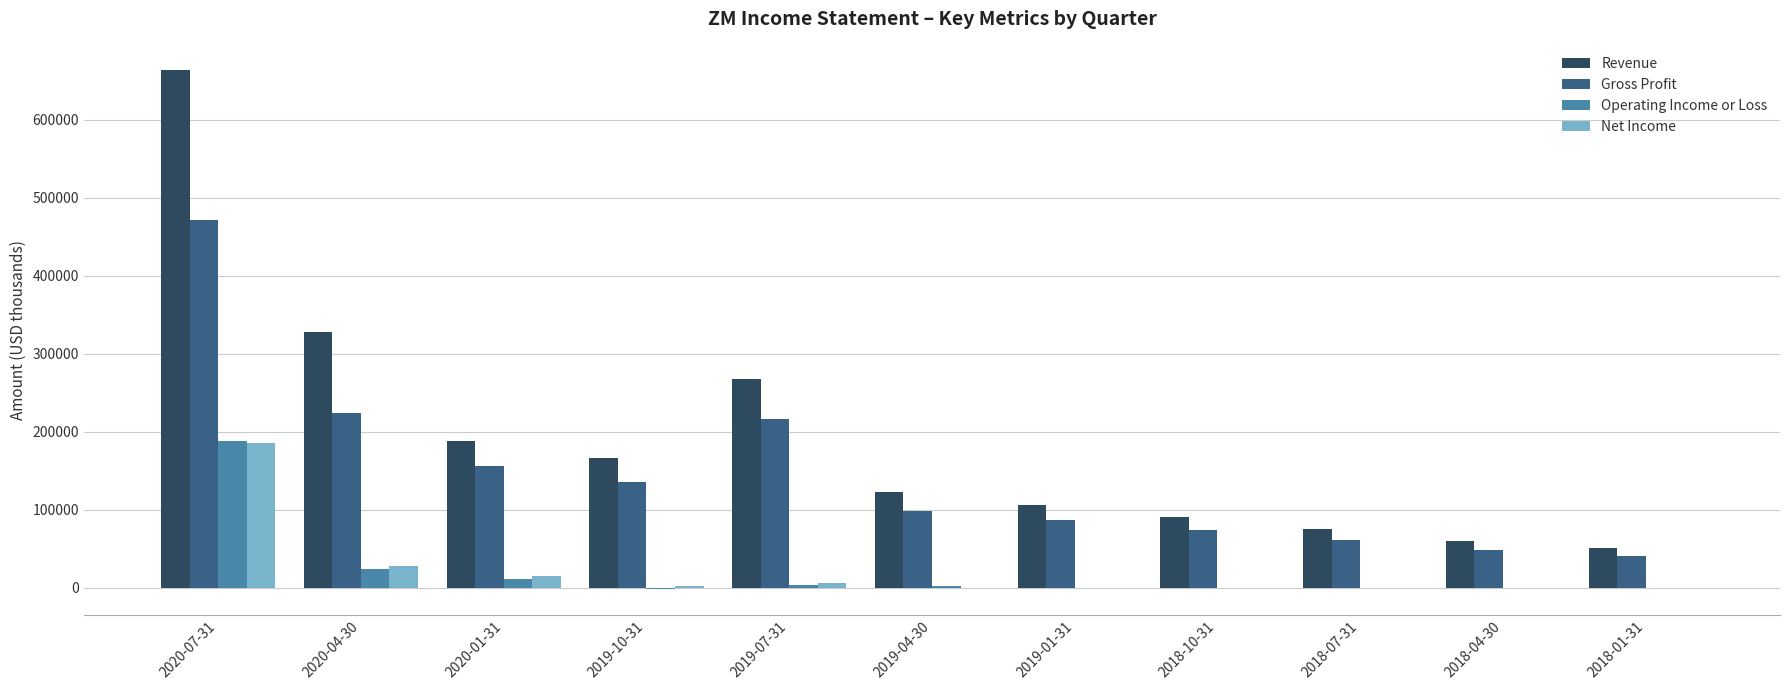

What is the sum of the Net Income values at 2019-04-30 and 2018-10-31?

-600